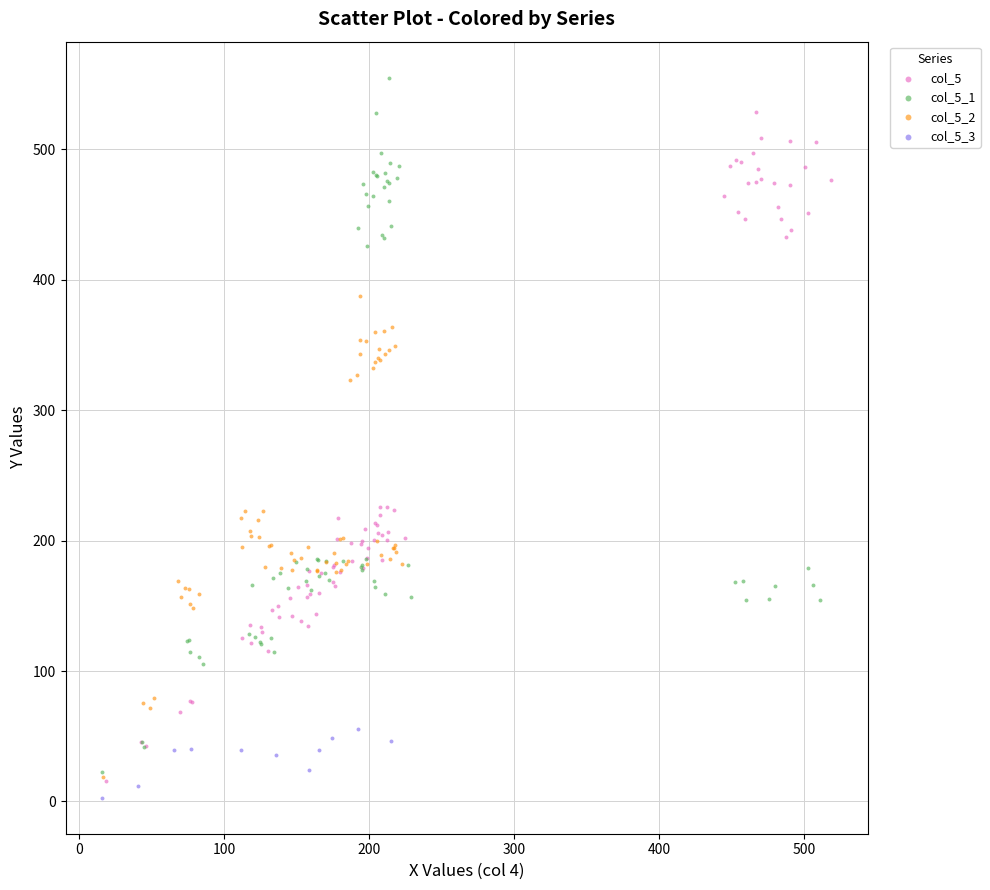

Which series has the largest Y range (max minus min)?

col_5_1